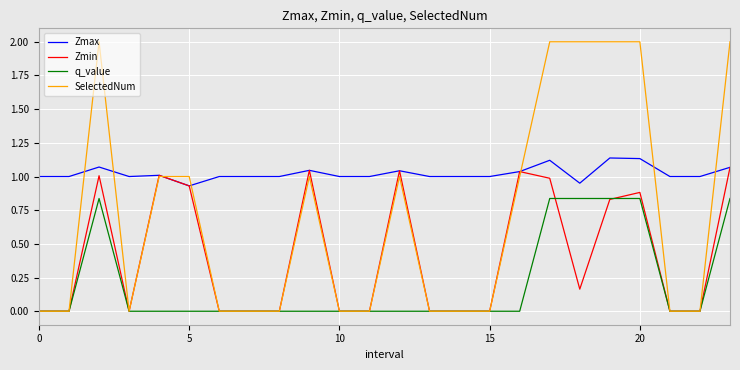

Which series has the widest spread of values?

SelectedNum